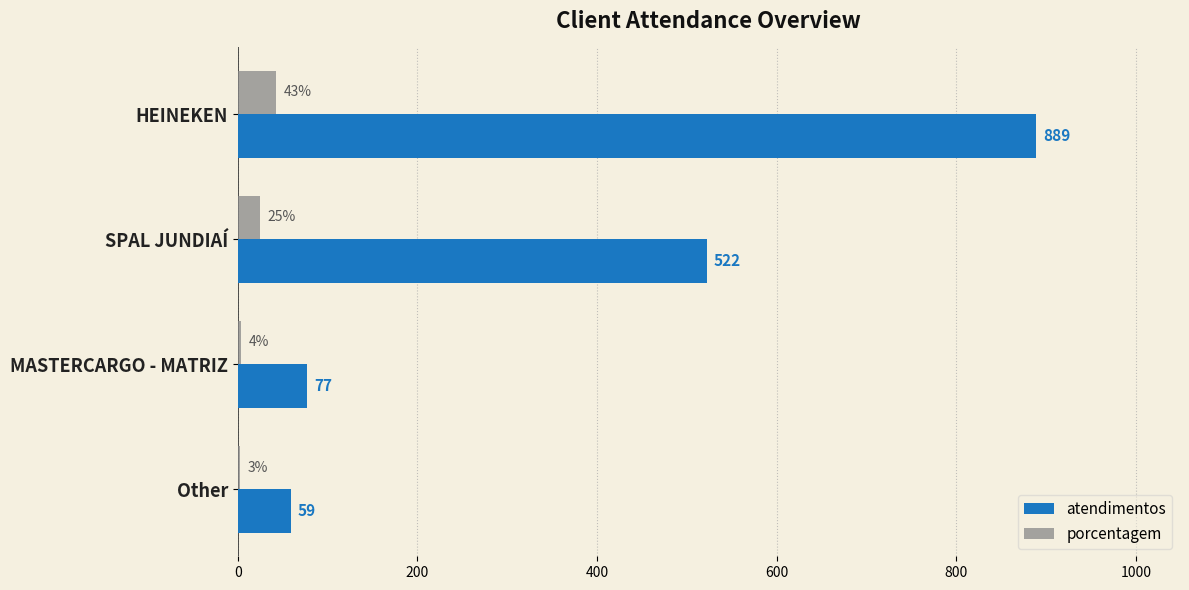

Which label corresponds to the largest value in the chart?

HEINEKEN